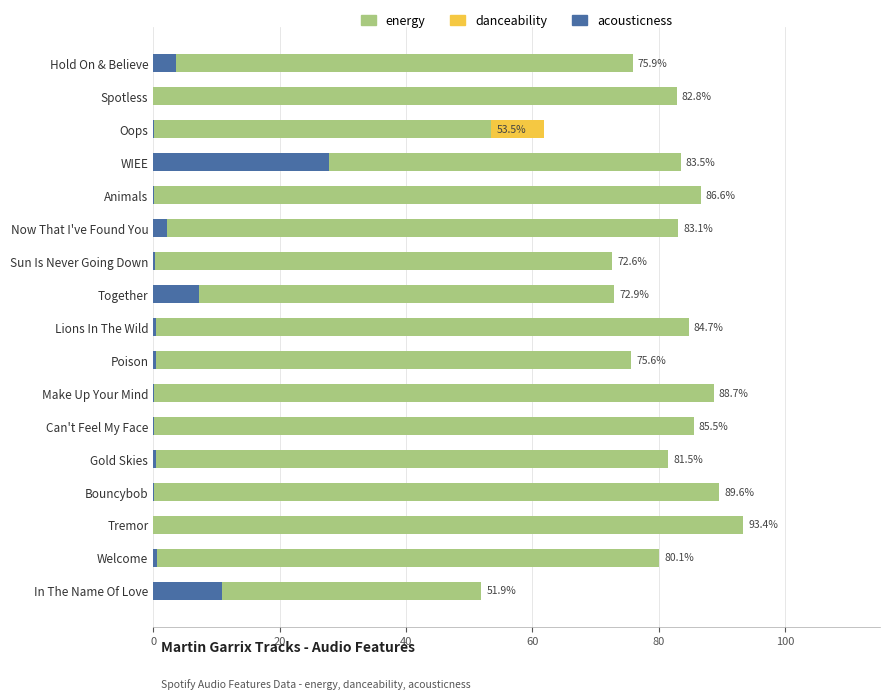

How many bars are there in total?

51